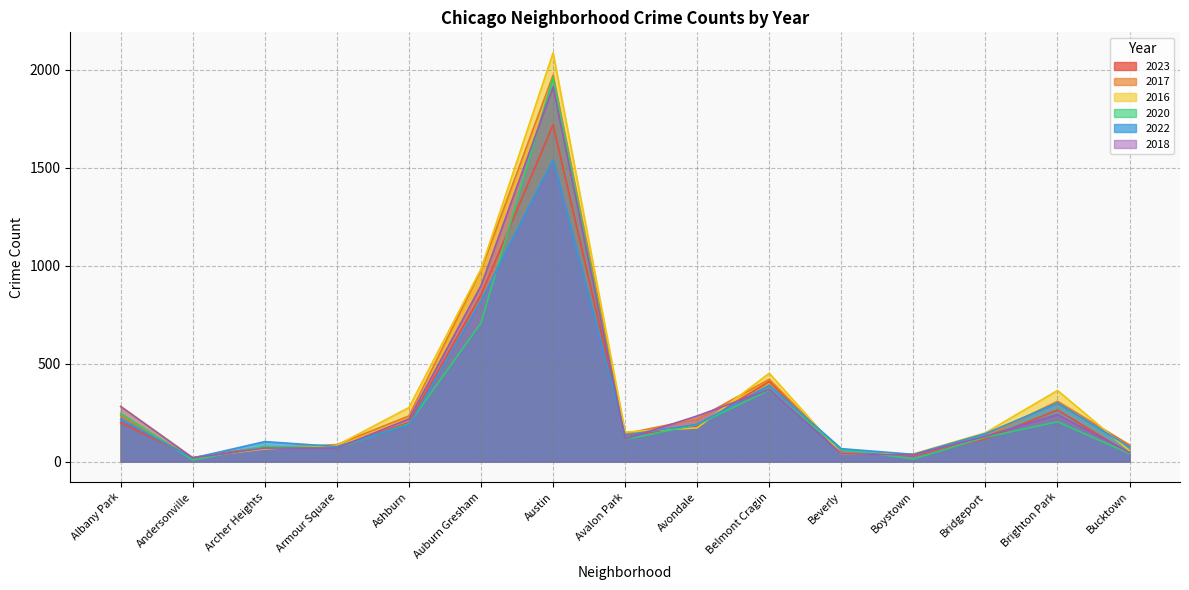

Which series has the largest total across all categories?

2016